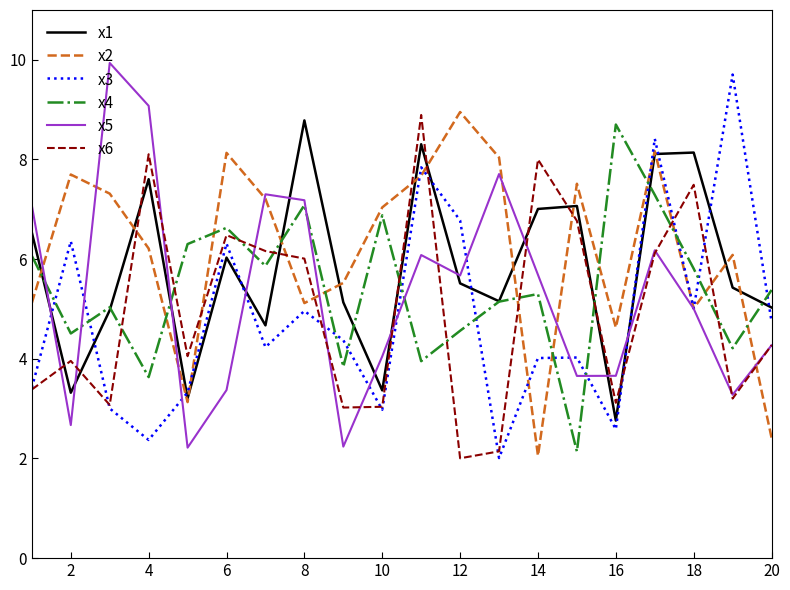

What are all the series names shown in the legend?

x1, x2, x3, x4, x5, x6